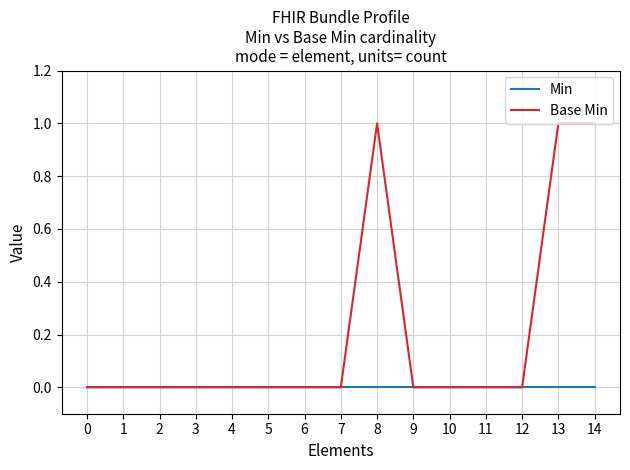

Is it true that Min equals 0 at 13?

True